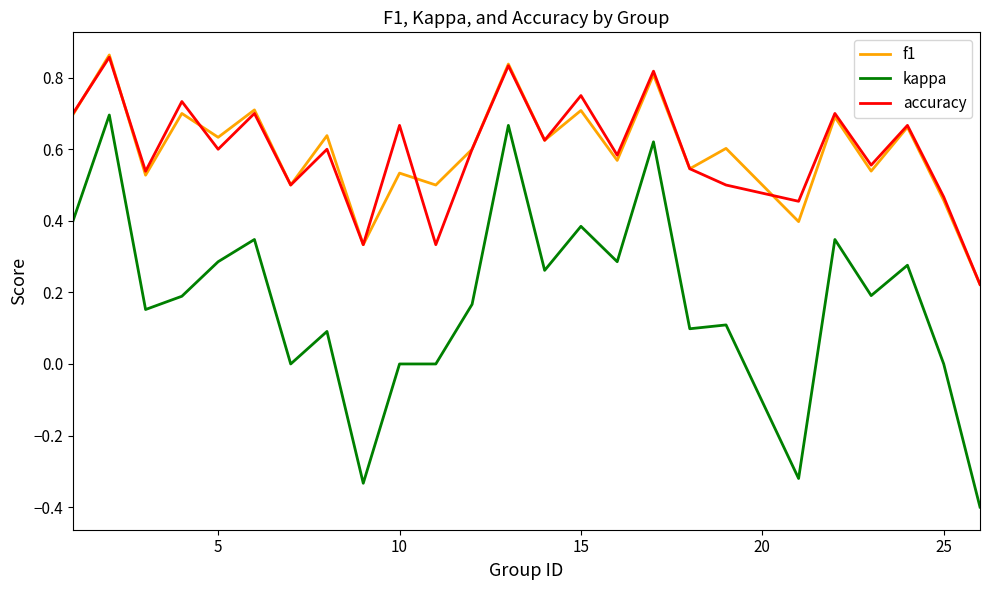

True or false: accuracy and kappa cross at least once.

False